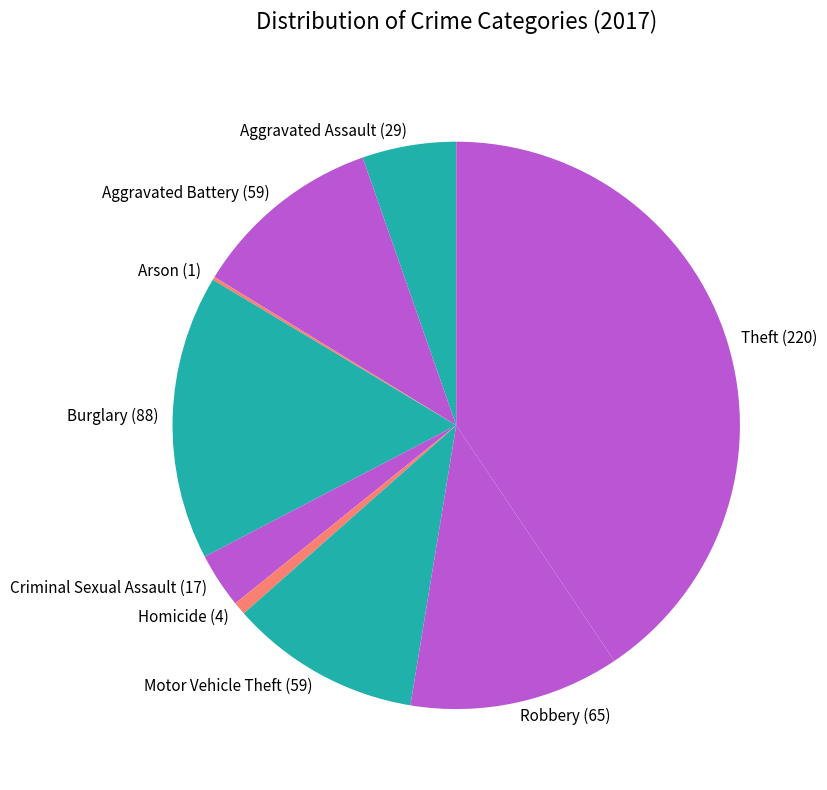

Is there a majority slice in this chart?

No